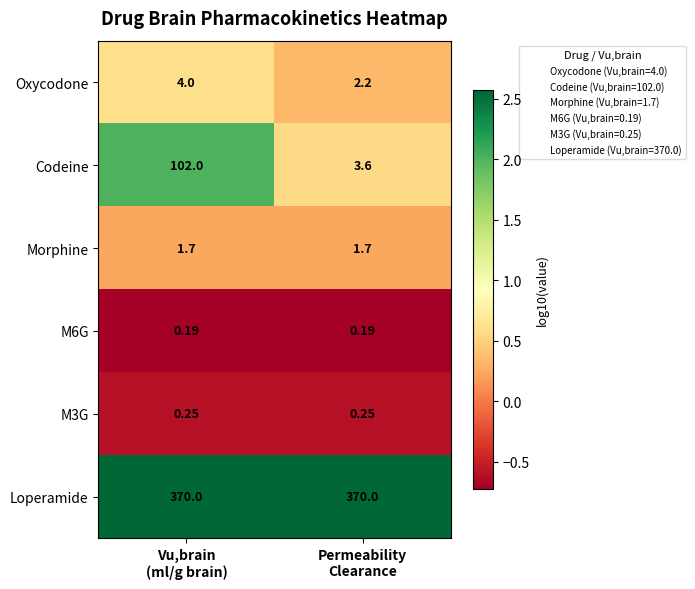

Which series has the widest spread of values?

Codeine